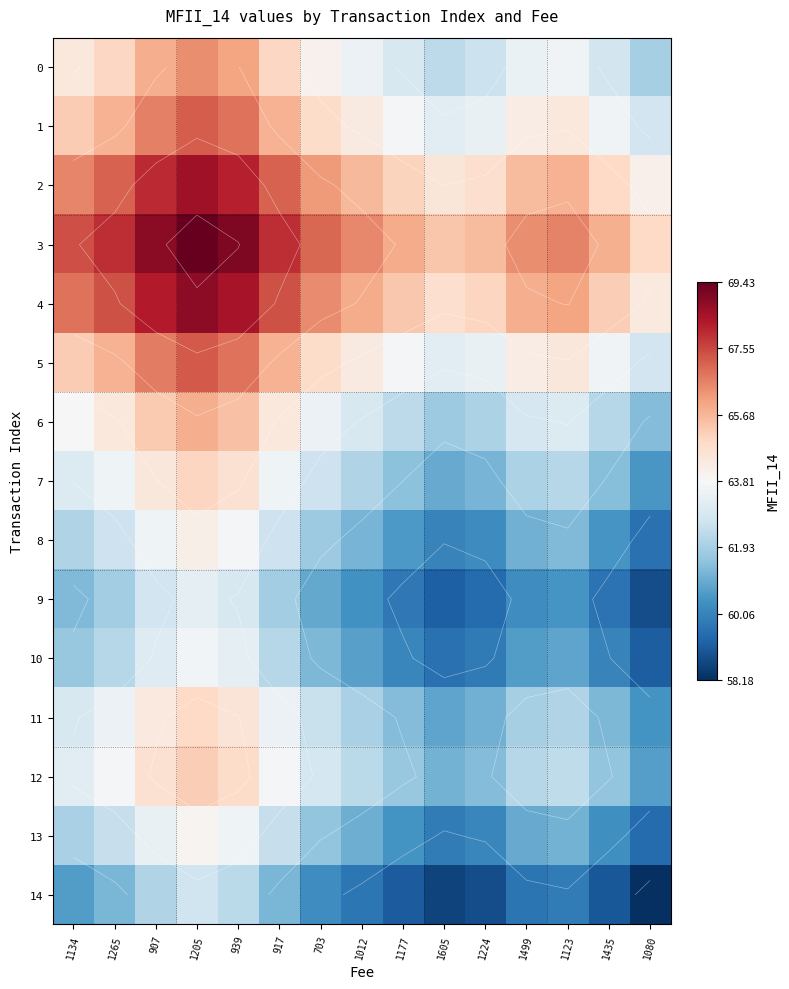

List the labels in order of 7 value, largest first.

1205, 939, 907, 917, 1265, 1134, 703, 1123, 1012, 1499, 1177, 1435, 1224, 1605, 1080